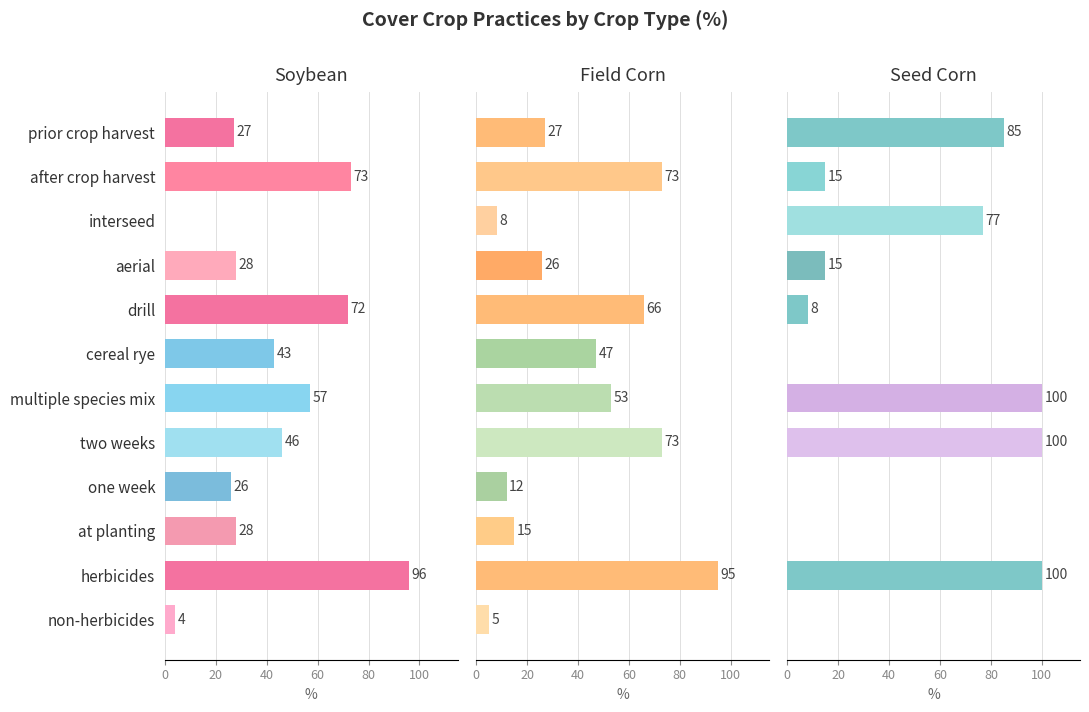

Are the bars horizontal?

Yes